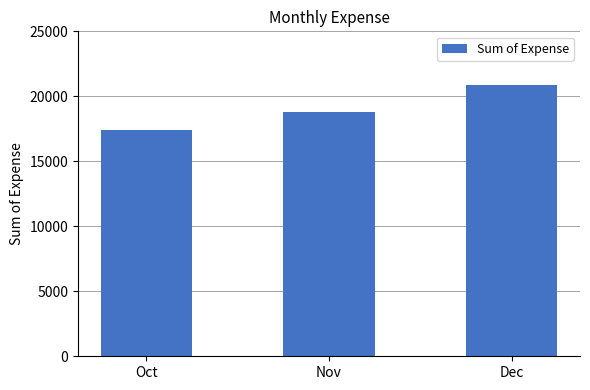

Reading left to right, list all the values displayed in this chart.

Oct=17443.4	Nov=18764.3	Dec=20837.6